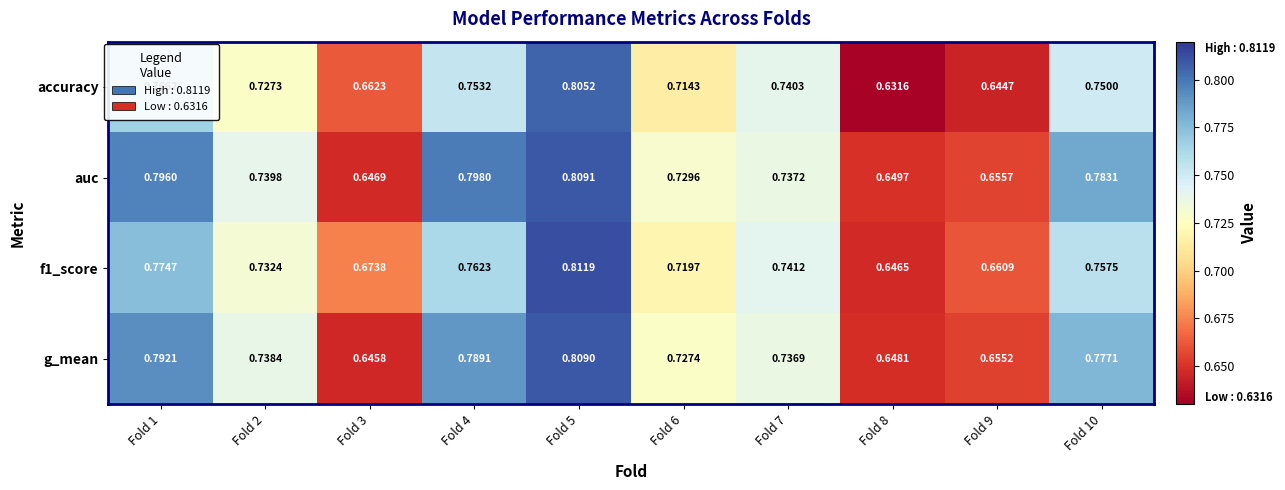

Which series has the largest total across all categories?

auc